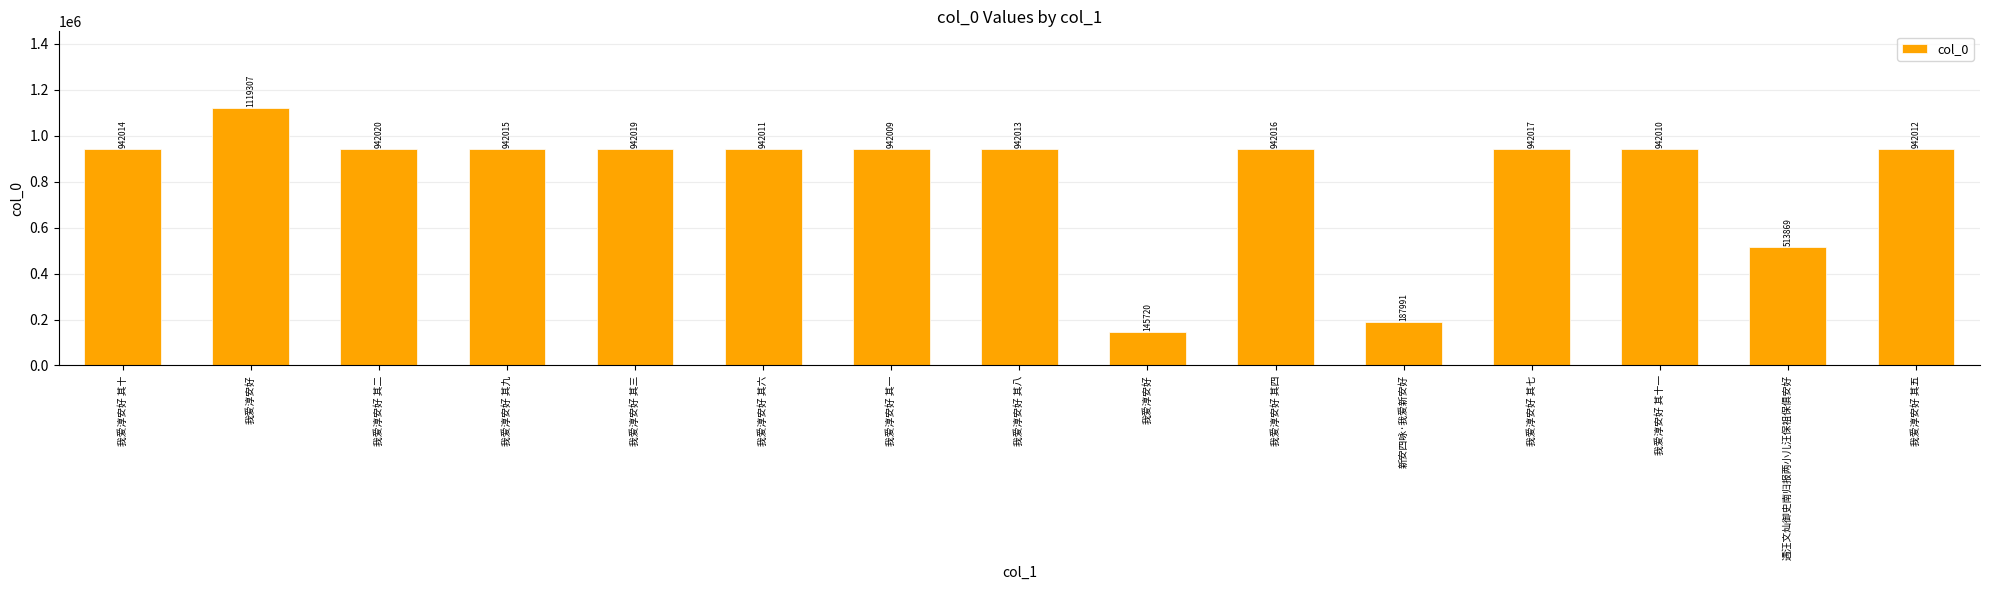

At which category does the chart reach its minimum across all series?

我爱淳安好